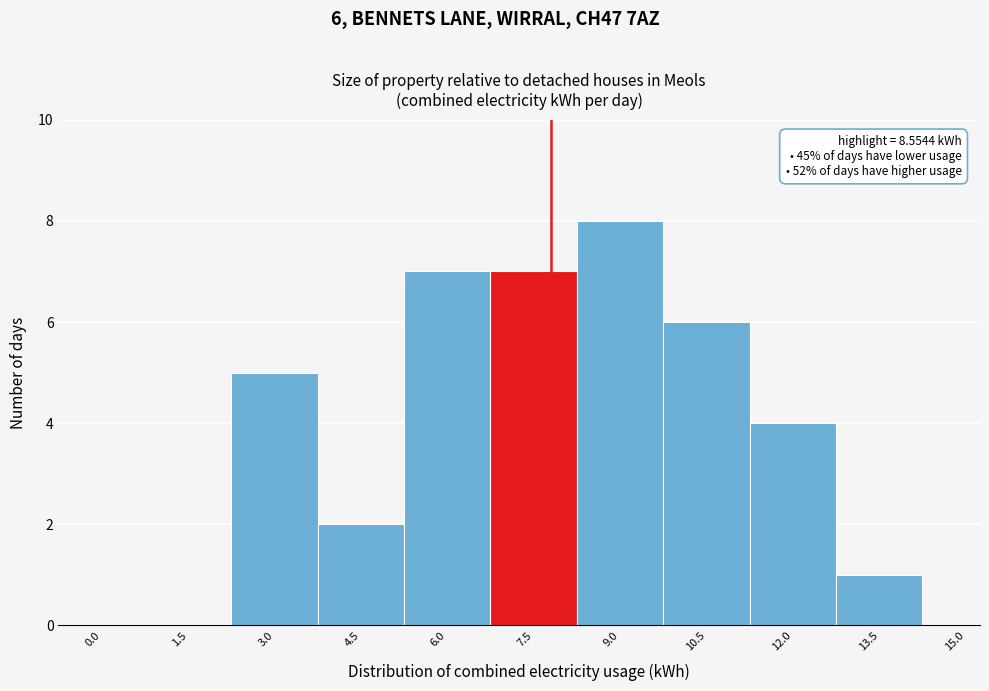

Reading left to right, what are all the values shown in this chart?

0.0=0	1.5=0	3.0=5	4.5=2	6.0=7	7.5=7	9.0=8	10.5=6	12.0=4	13.5=1	15.0=0